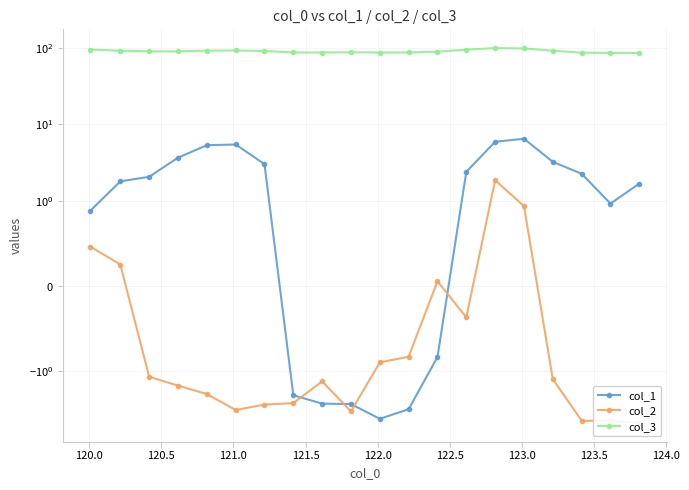

How many distinct data groups are displayed?

3